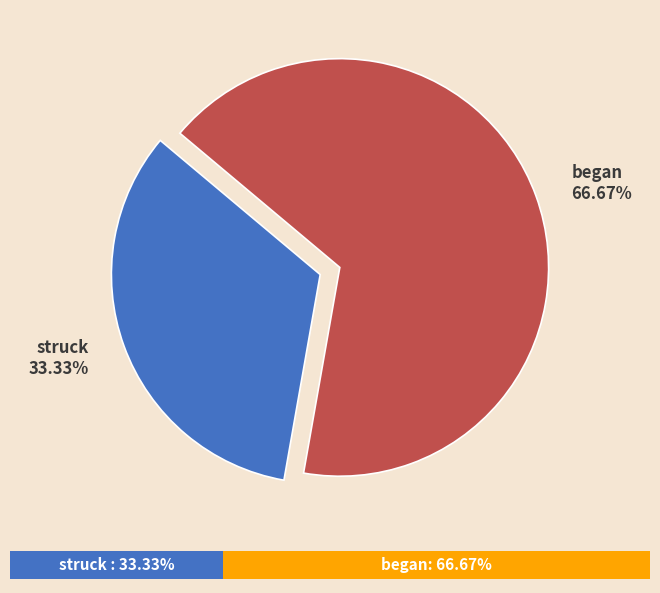

What is the total percentage of struck and began?

100.0%